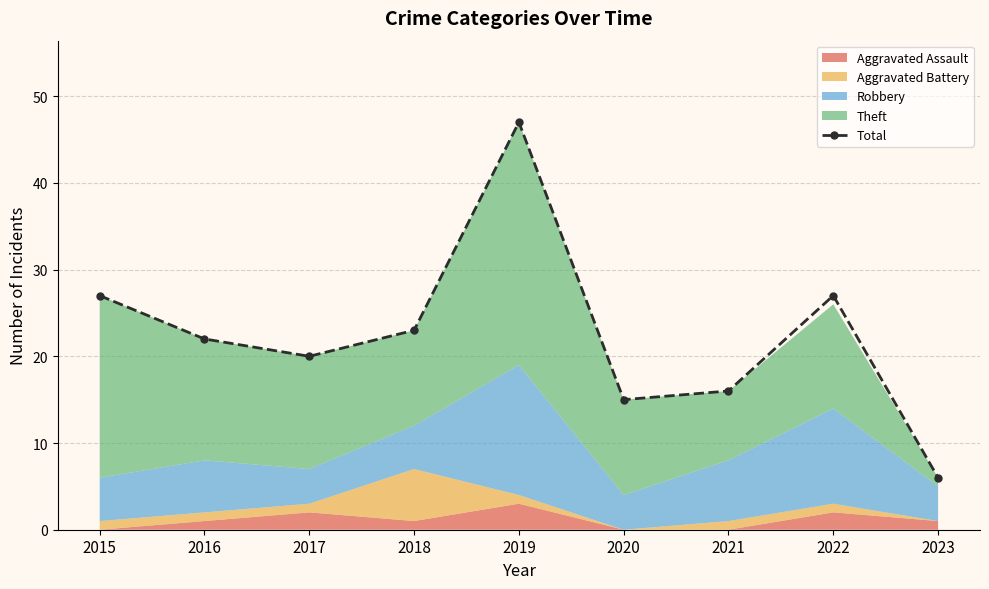

What is the value of the 9th point from the left?

6